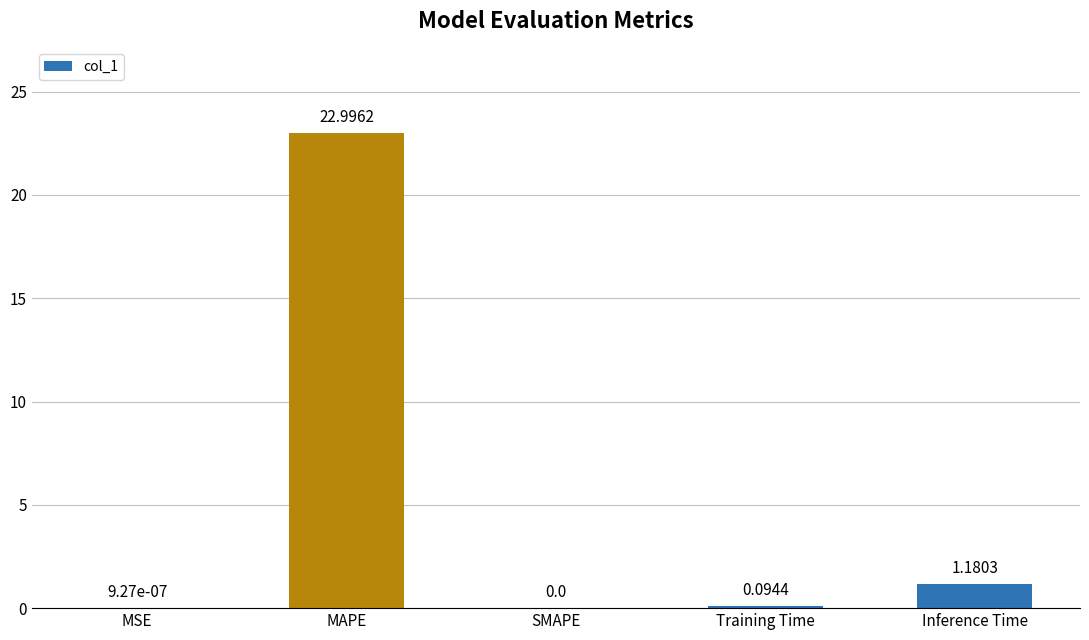

What is the sum of all values?

24.3